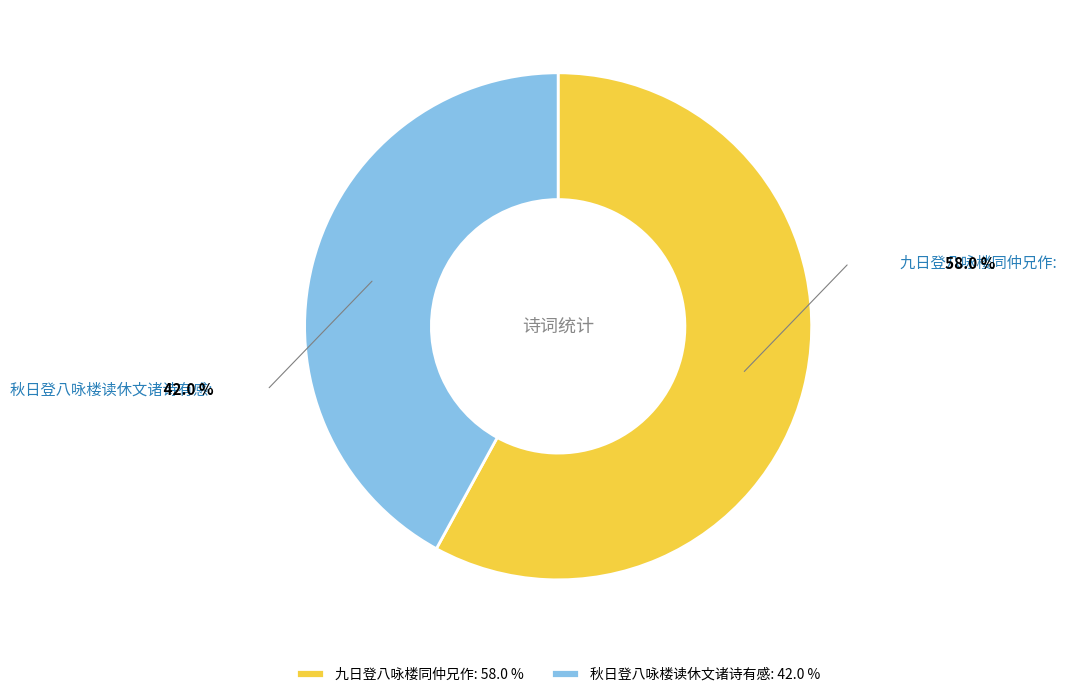

Does 秋日登八咏楼读休文诸诗有感: 42.0 % account for over 50% of the chart?

No